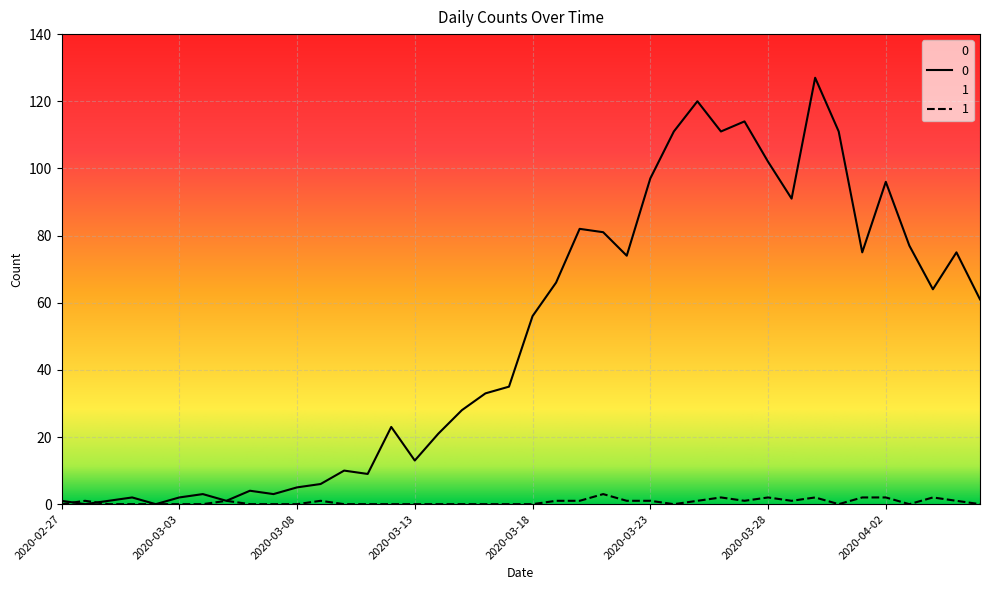

Where do 1 and 0 first cross each other?

2020-02-27 and 2020-02-28